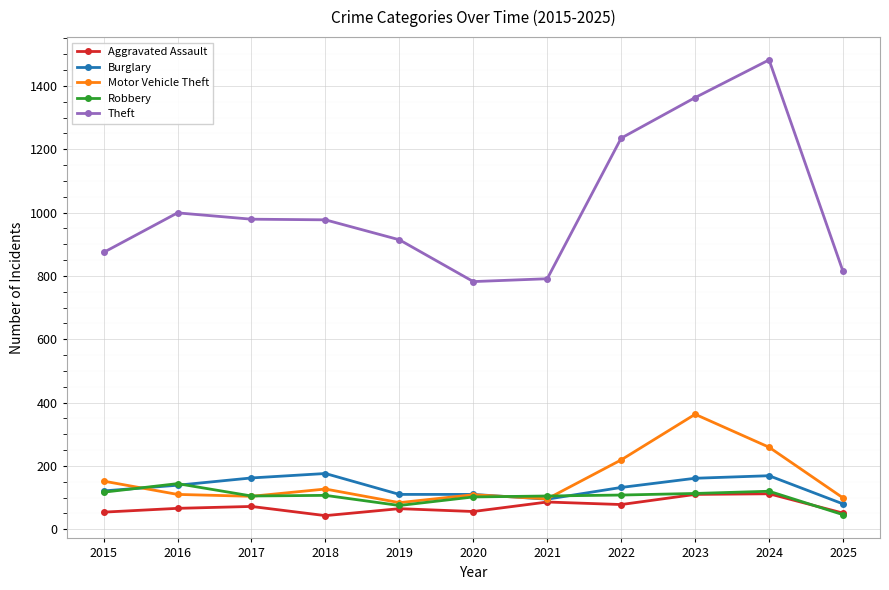

How many series are shown in this chart?

5